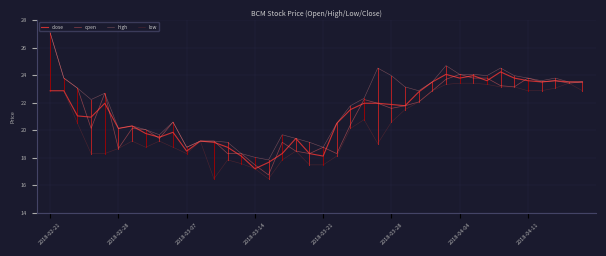

Which series has the widest spread of values?

open